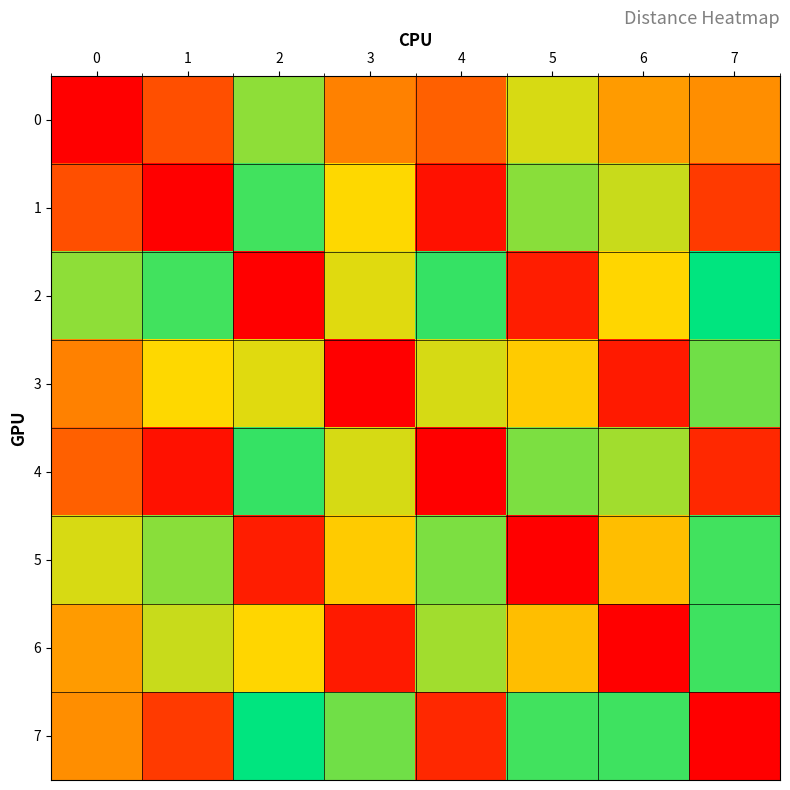

Between 4 and 6, which series saw the biggest shift?

4